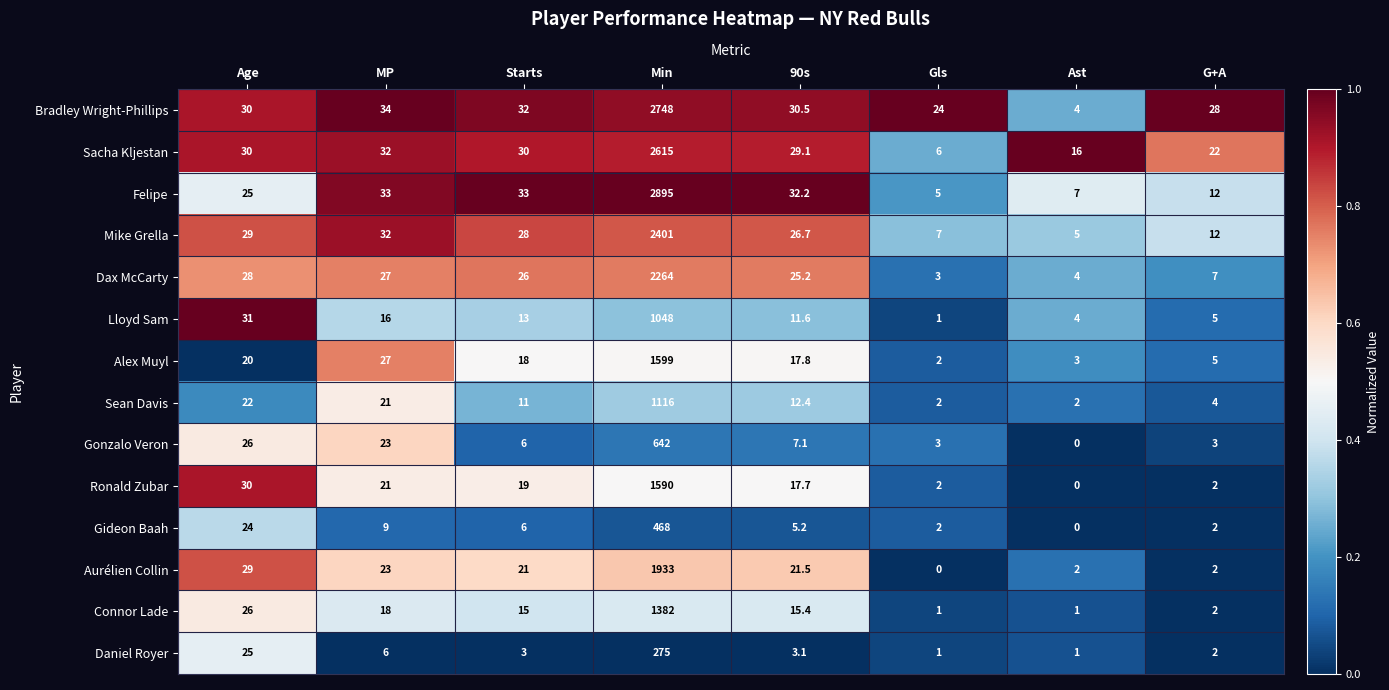

What is the difference between the highest and lowest values at Ast?

16.0